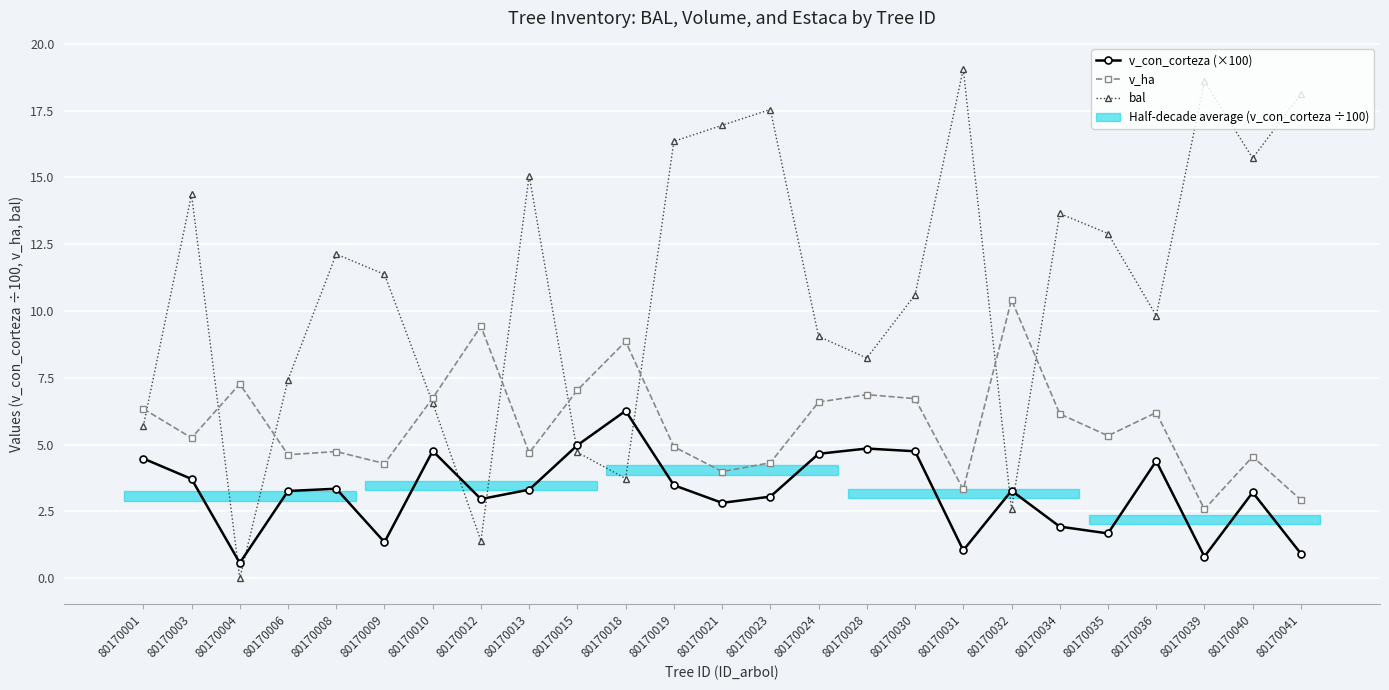

Which series has the widest spread of values?

bal